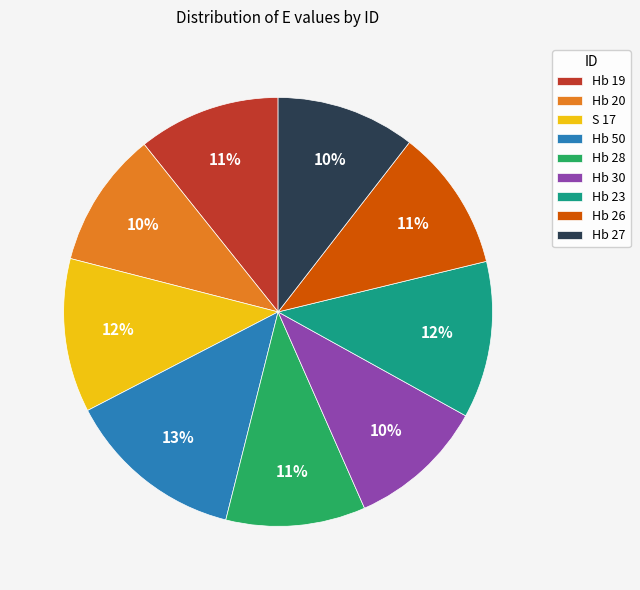

Does any single category account for the majority?

No